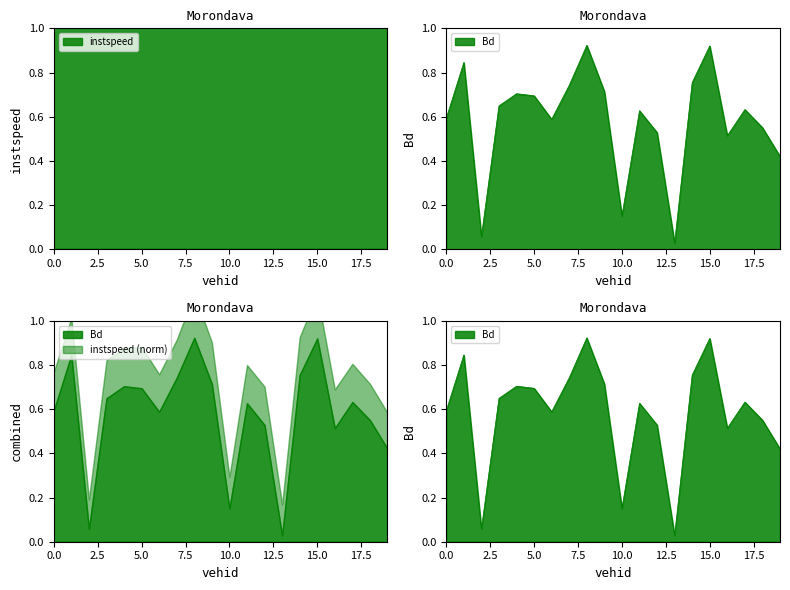

Which series has the largest total across all categories?

instspeed